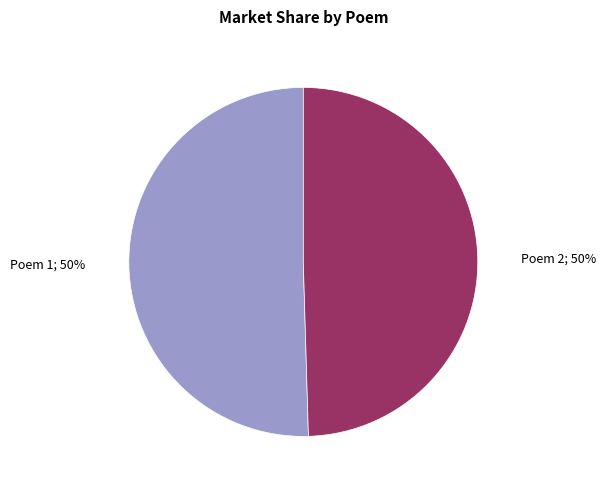

To the nearest percent, what is the average slice percentage?

50%